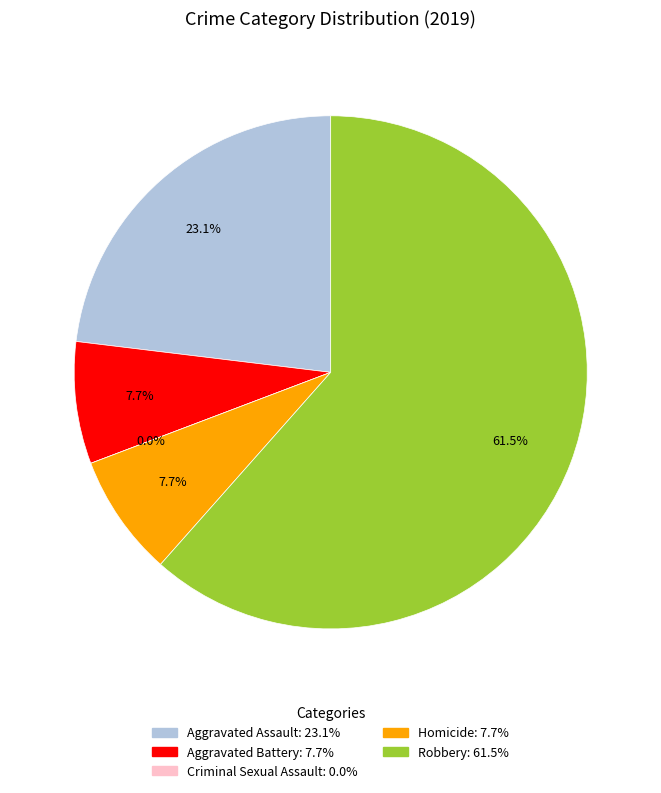

True or false: Homicide accounts for 1% of the total.

False